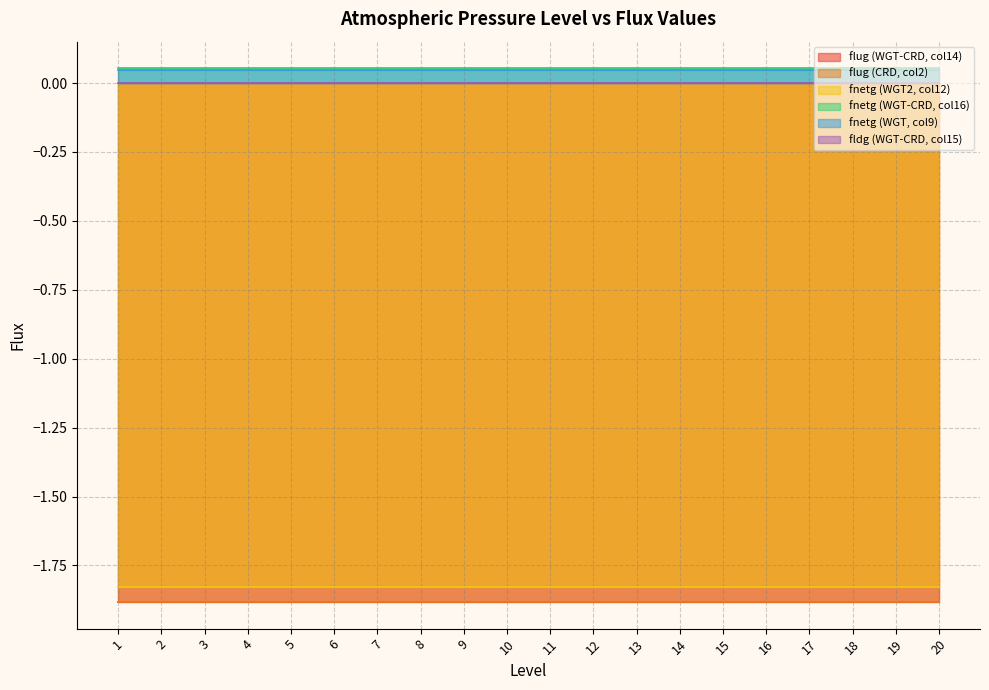

What is the maximum value for flug (CRD, col2)?

-1.9